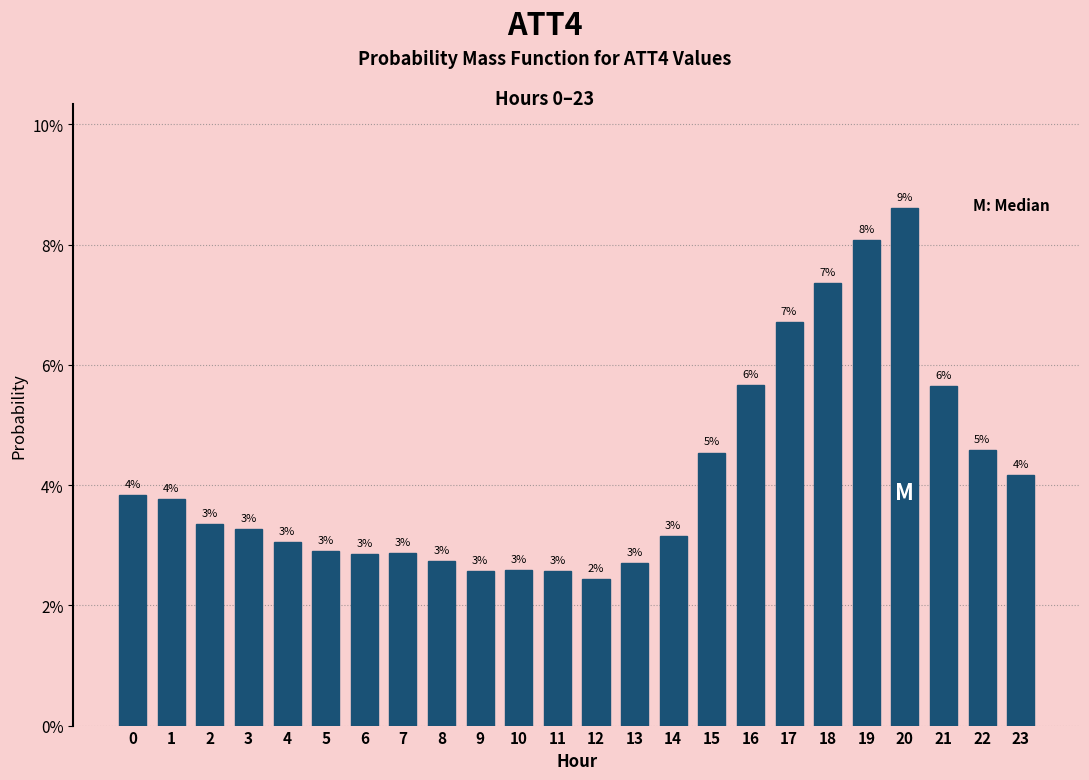

Is it true that the value at 23 is 7.1?

False